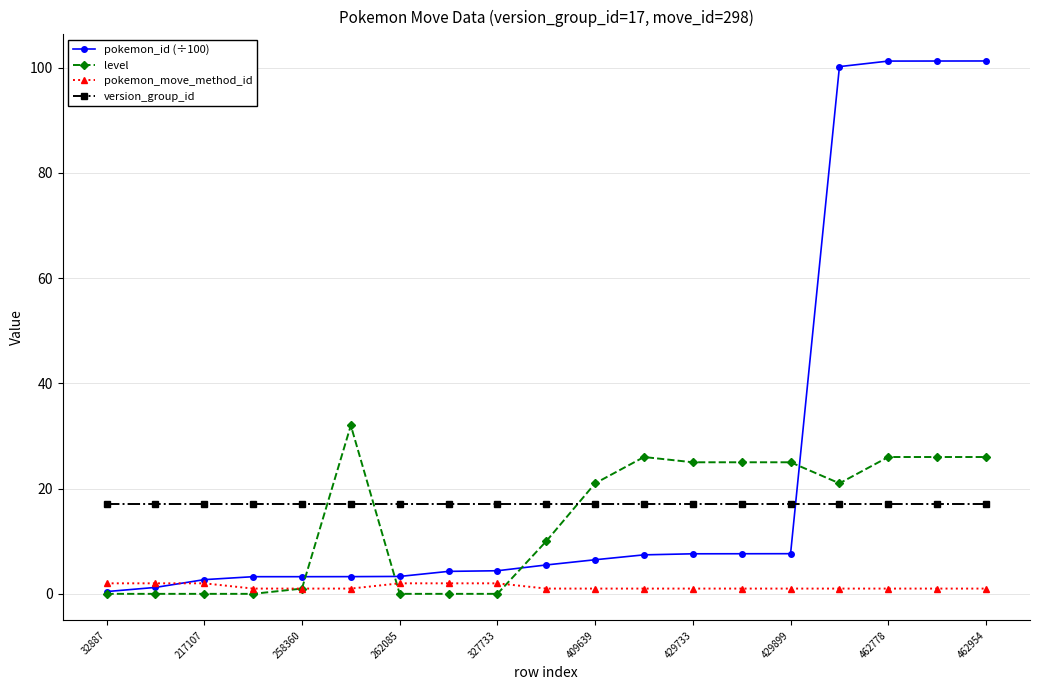

What is the value of the pokemon_move_method_id point at the 6th from the left?

1.0